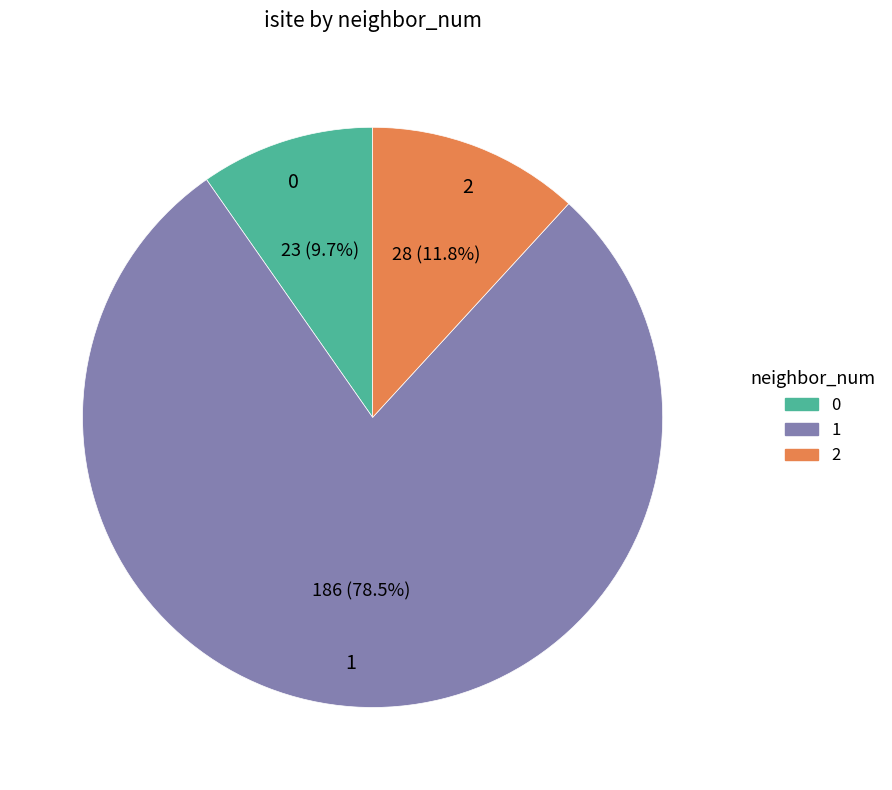

What is the largest slice in the pie chart?

1